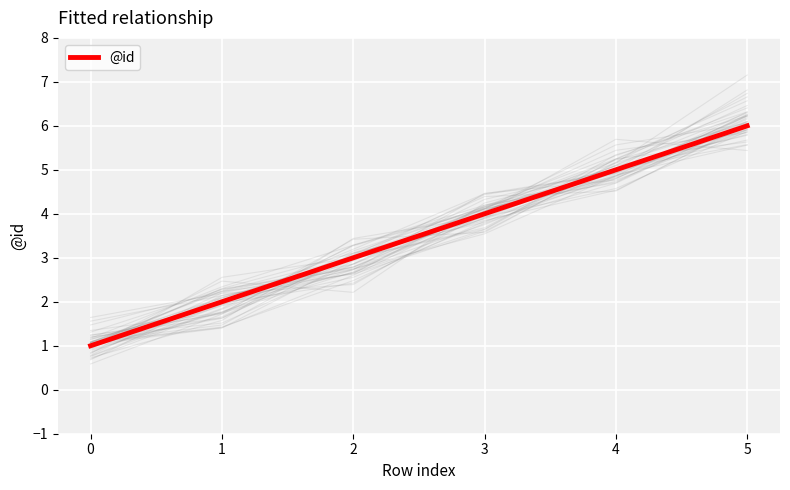

What is the change in value from 0 to 3?

+3